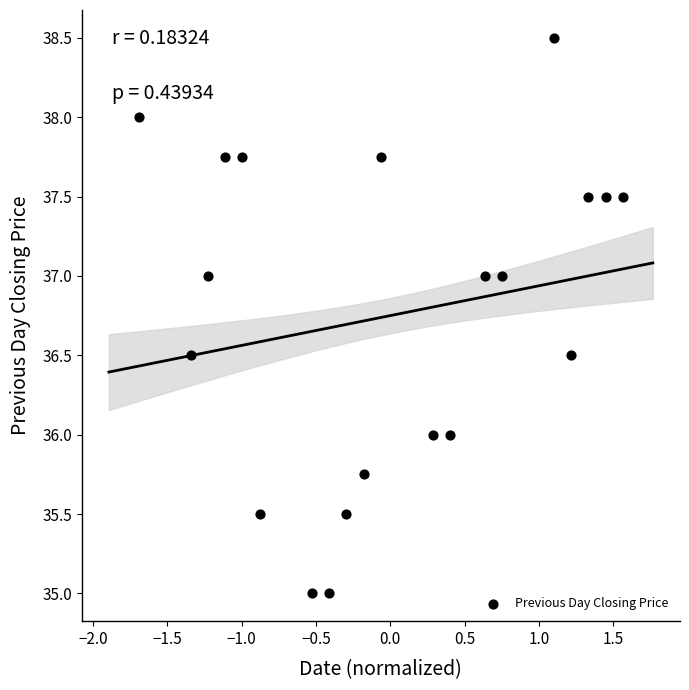

What is the range of Y values (max minus min)?

3.5